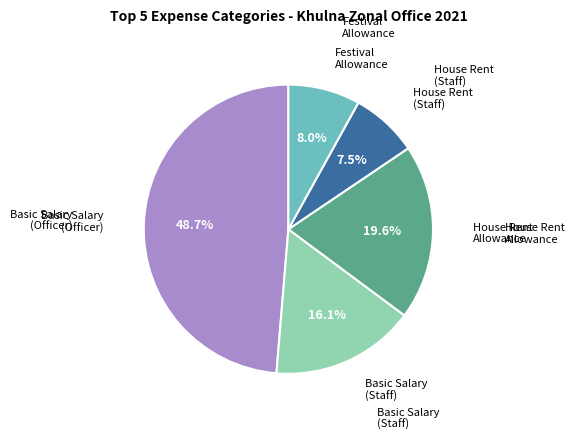

Is there any slice that represents more than half of the pie?

No